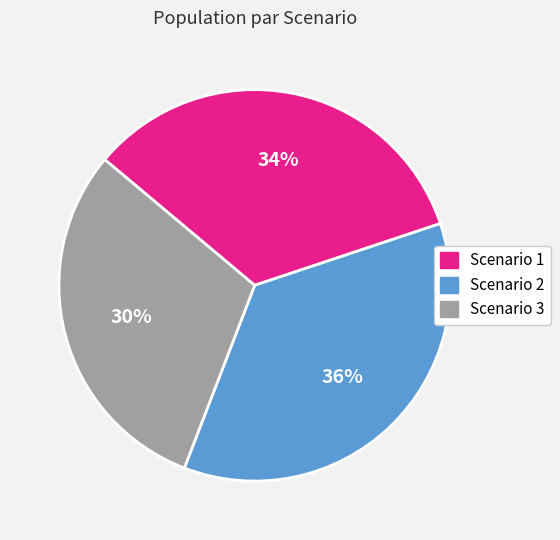

The Scenario 2 slice represents 36% of the pie. True or false?

True